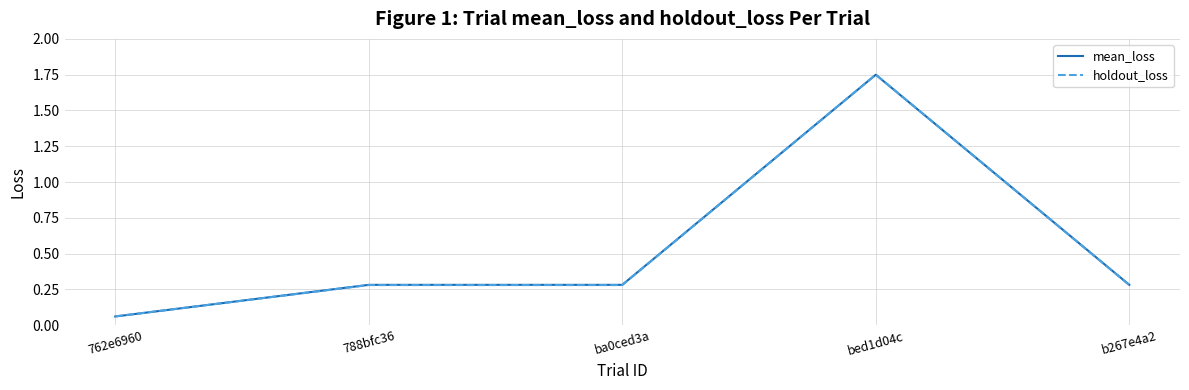

Is it true that mean_loss equals 0.5 at ba0ced3a?

False